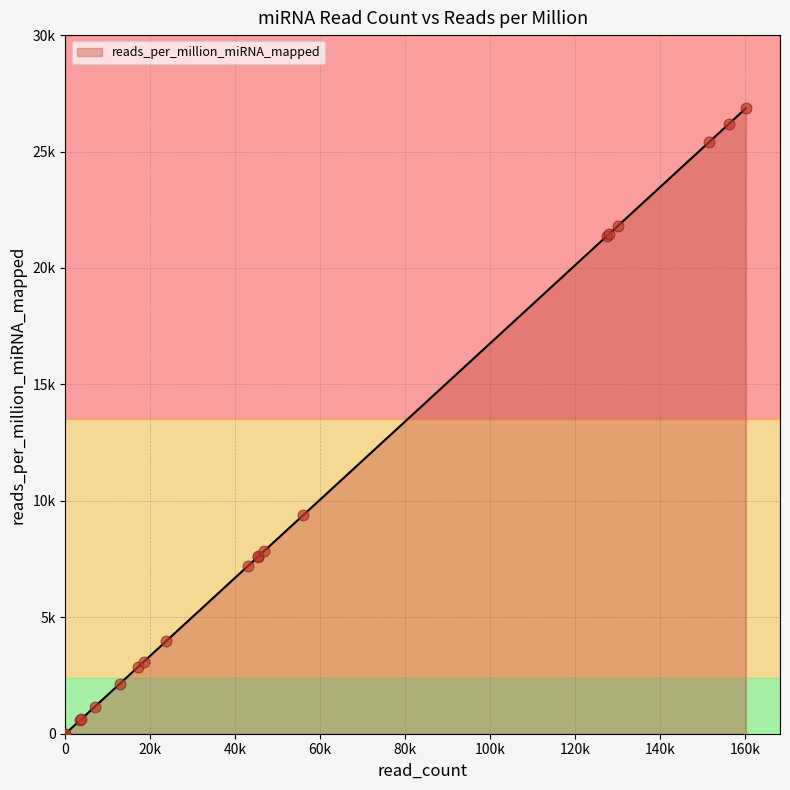

What is the change in value from hsa-let-7g to hsa-mir-101-1?

-23305.1